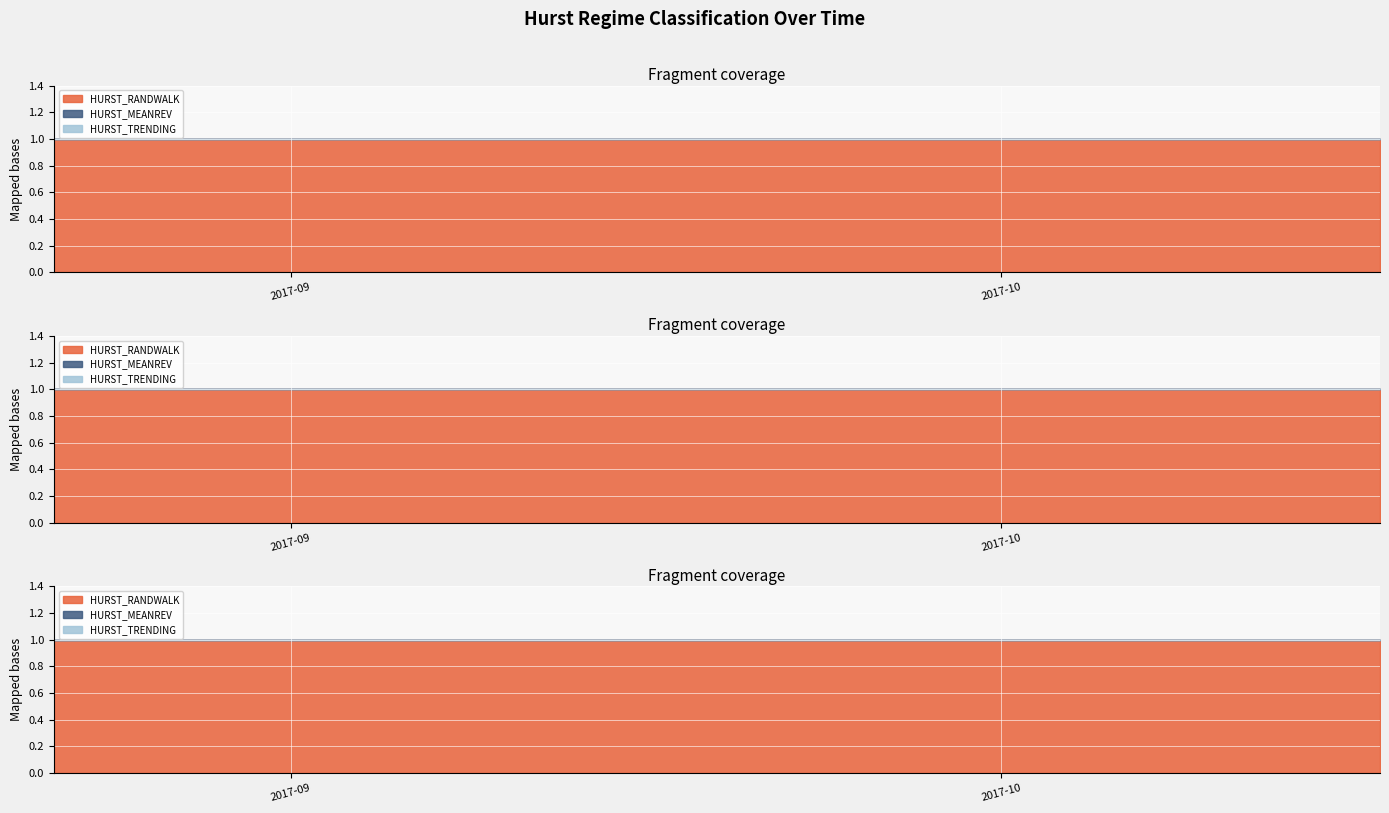

How many lines are shown in the chart?

3